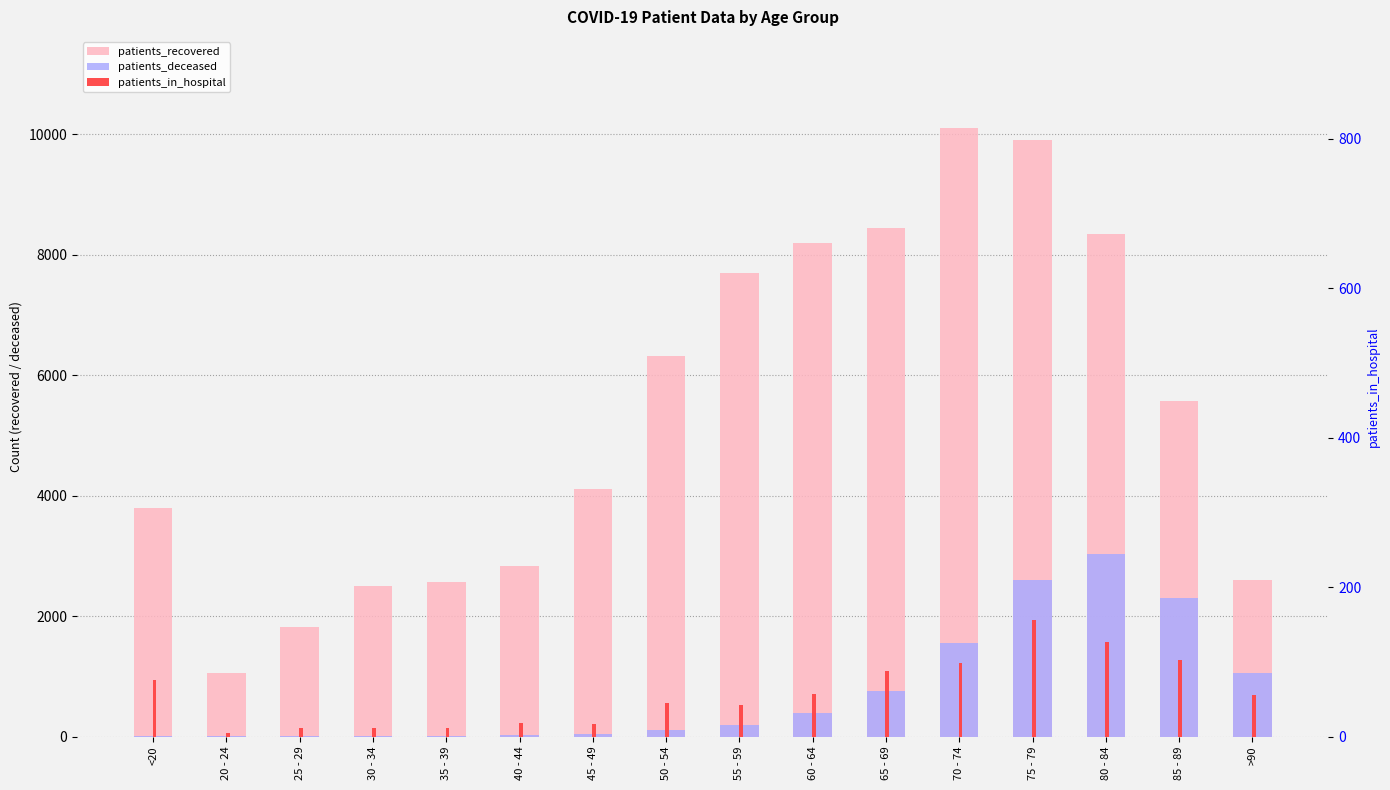

At which label is patients_deceased closest to 1512?

70 - 74